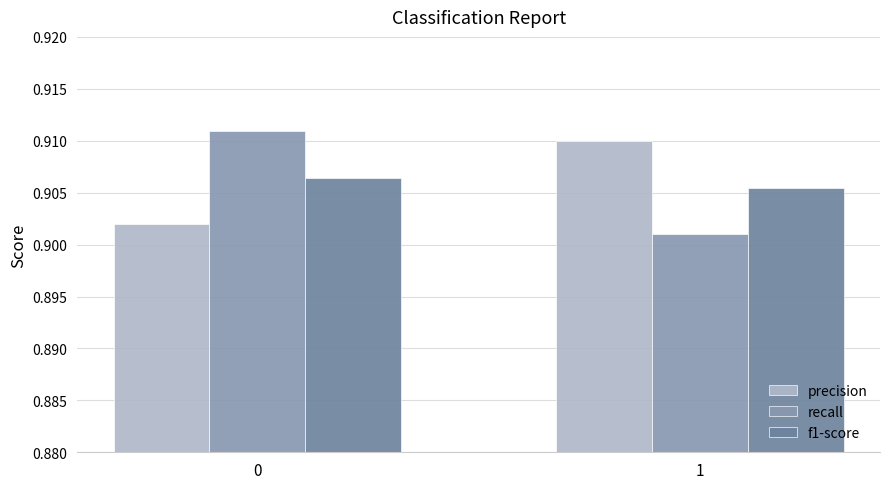

The precision series shows 0.4 at 0. True or false?

False